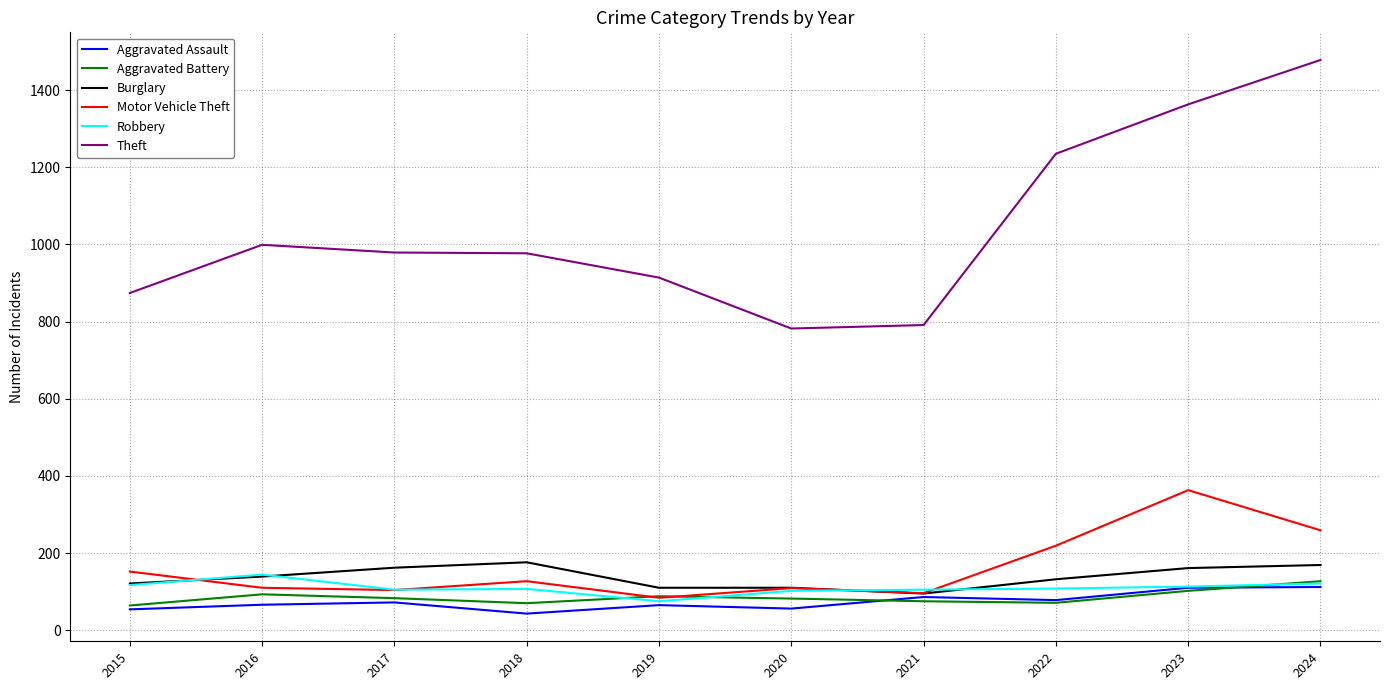

Between 2016 and 2024, which series saw the biggest shift?

Theft